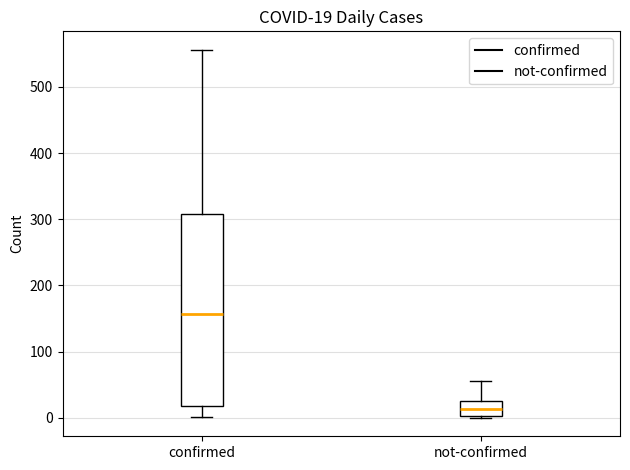

Which box has the highest median line?

confirmed